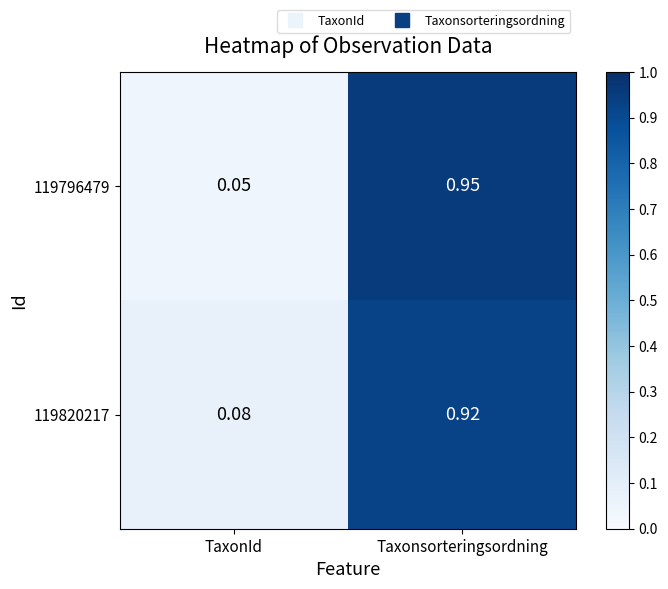

At which category is the sum across all series the highest?

Taxonsorteringsordning